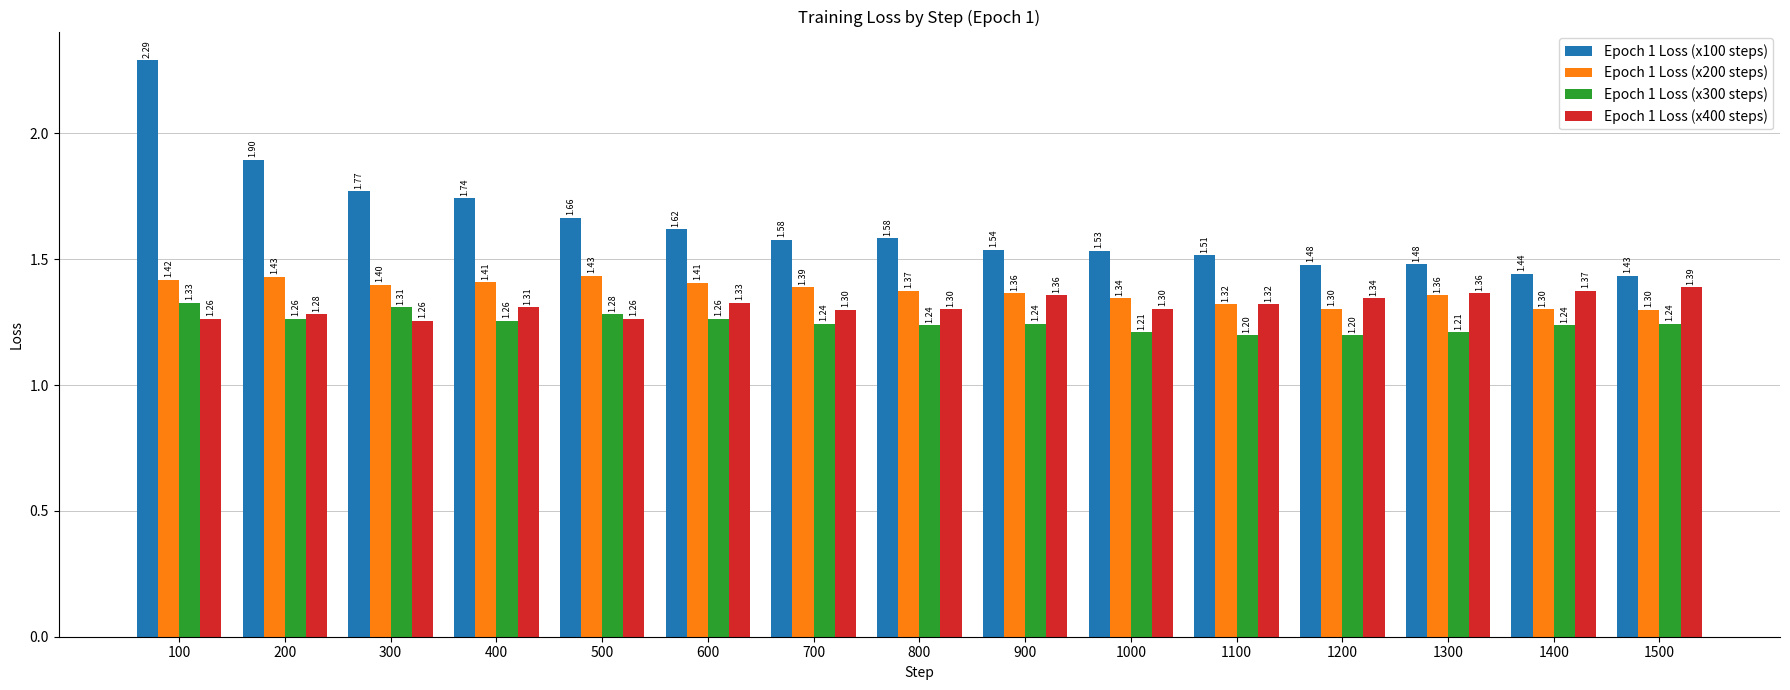

What is the value of the Epoch 1 Loss (x200 steps) bar at the 11th from the left?

1.3